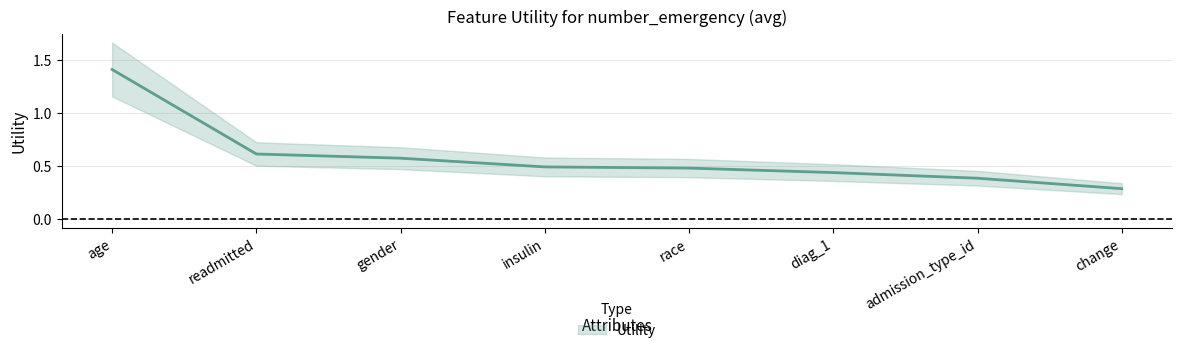

The chart shows a value of 0.6 at insulin. True or false?

False